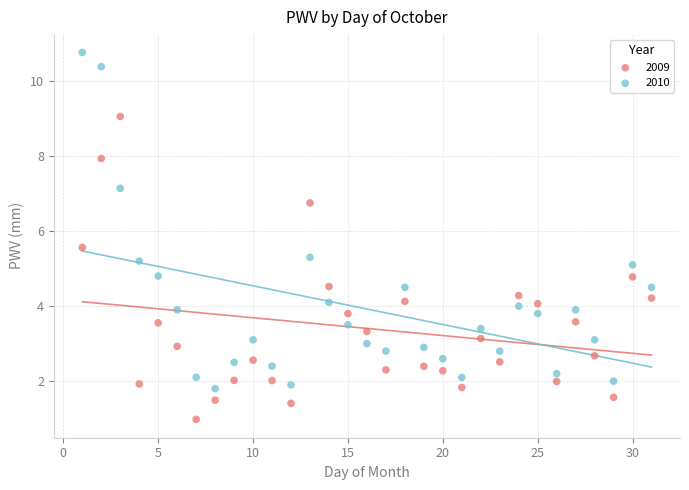

Which series reaches the minimum Y coordinate?

2009